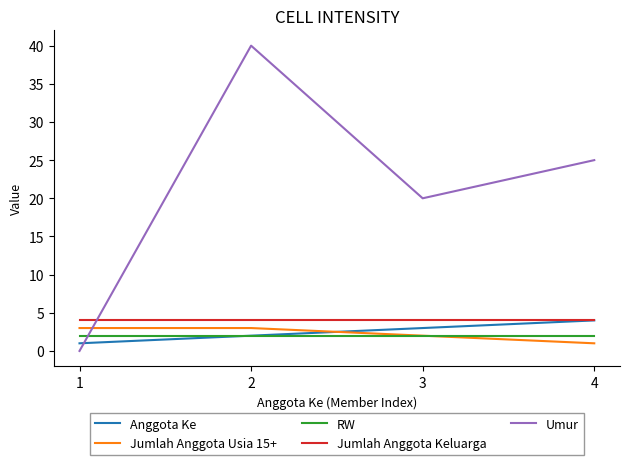

Which series has the largest total across all categories?

Umur